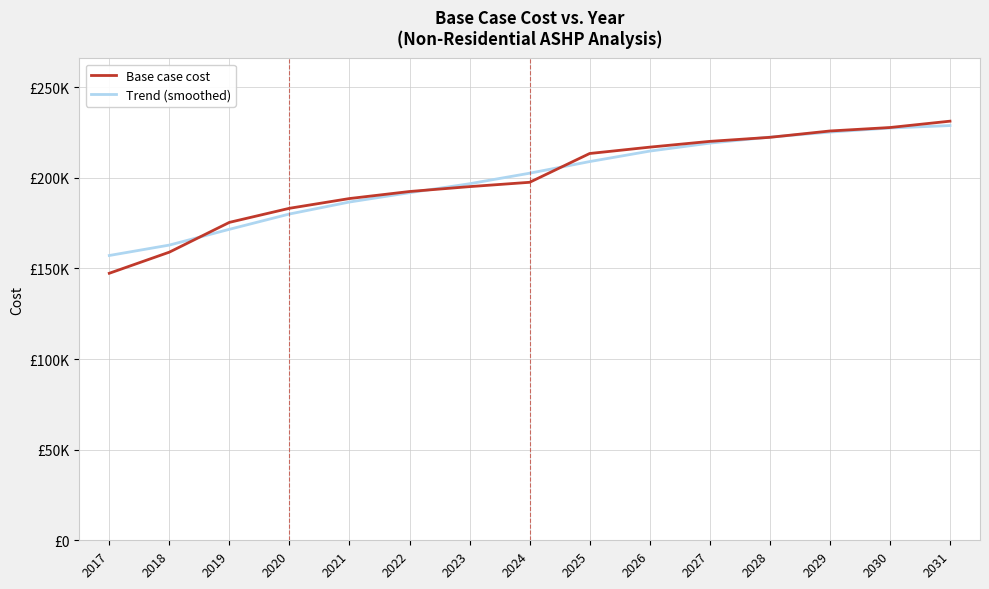

Is this an area chart (filled region under the line)?

No